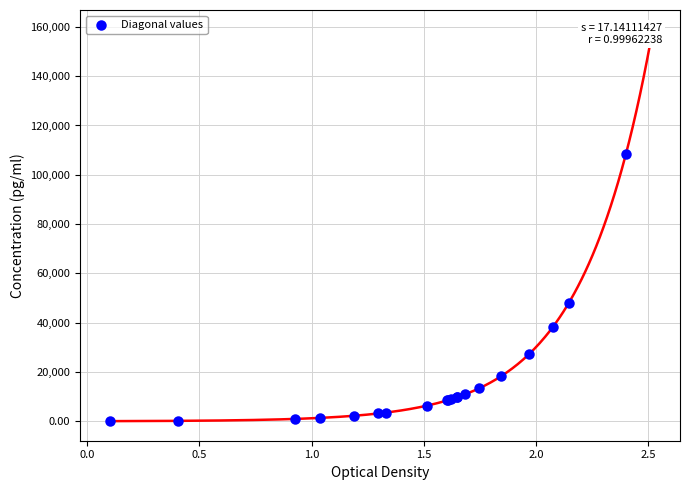

What Y value in the scatter plot is closest to 54149?

47960.8